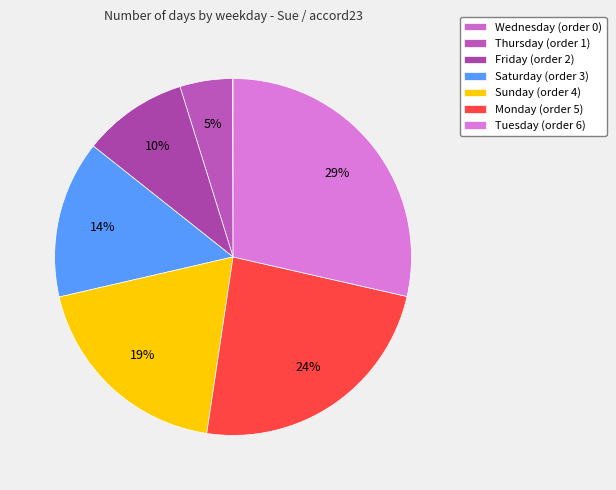

What portion of the pie excludes Thursday?

95.2%